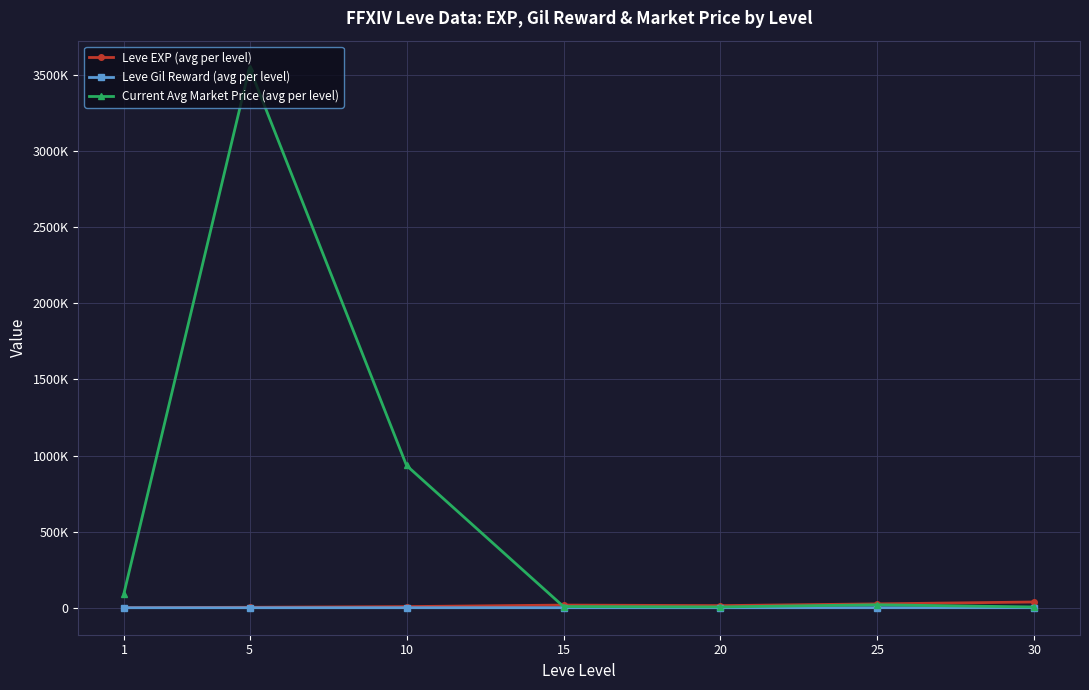

Reading left to right, transcribe all the data shown in this chart.

Leve EXP (avg per level): 510.2	3008.3	7475.0	17445.0	13876.7	25410.0	37715.0
Leve Gil Reward (avg per level): 113.0	149.3	242.5	312.0	220.8	312.7	375.2
Current Avg Market Price (avg per level): 93414.7	3548315.7	934654.2	7816.8	5310.5	19402.8	4966.2